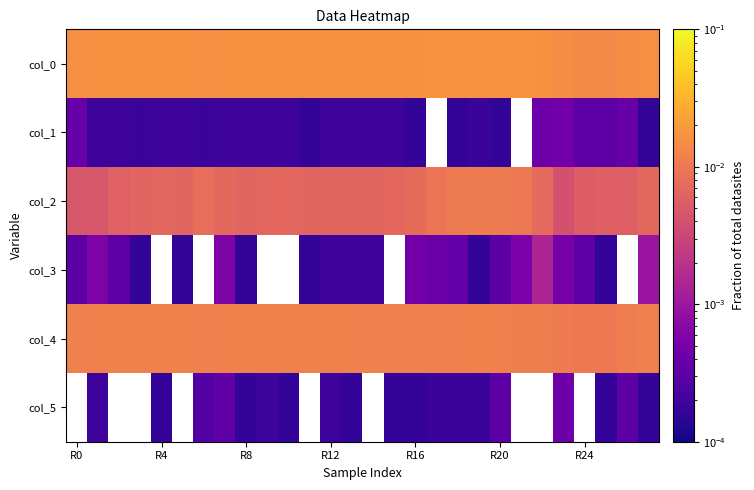

Count the number of data series in this chart.

6